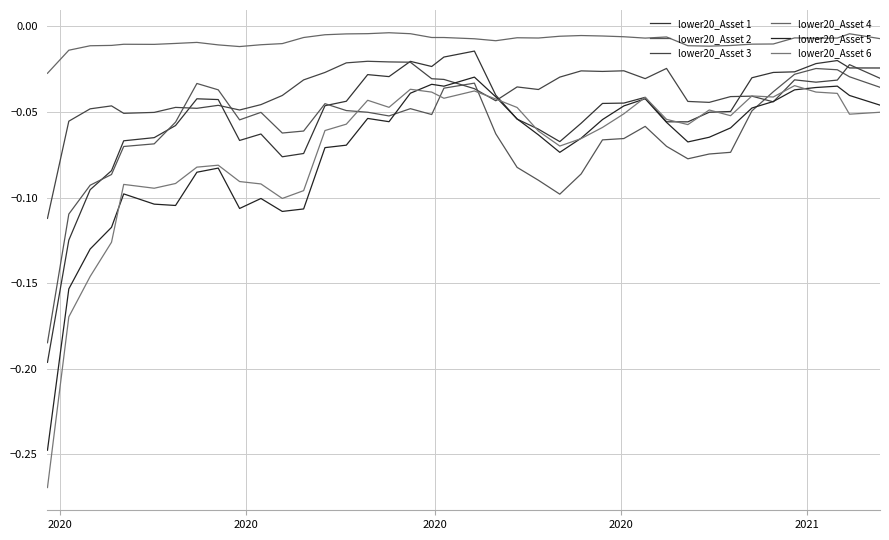

True or false: lower20_Asset 1 and lower20_Asset 3 cross at least once.

True